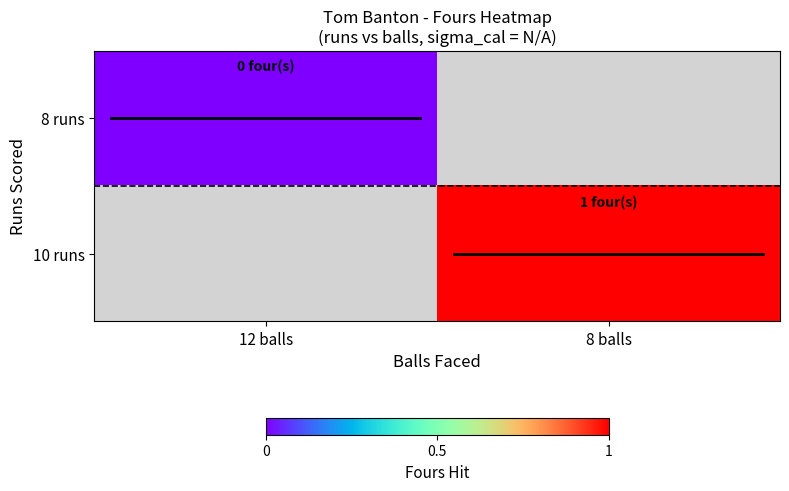

Rank the series at 12 balls from highest to lowest value.

8 runs, 10 runs